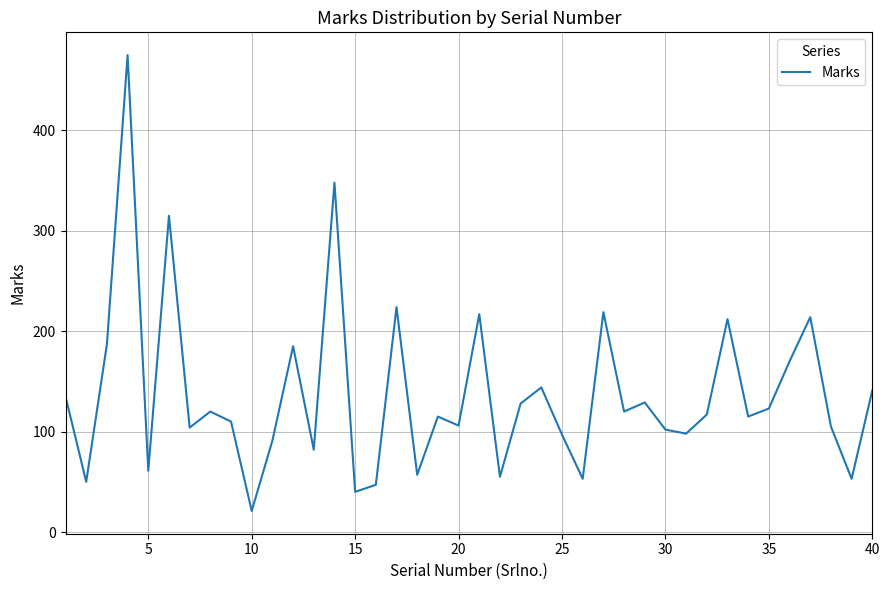

What is the difference between the maximum and minimum values?

454